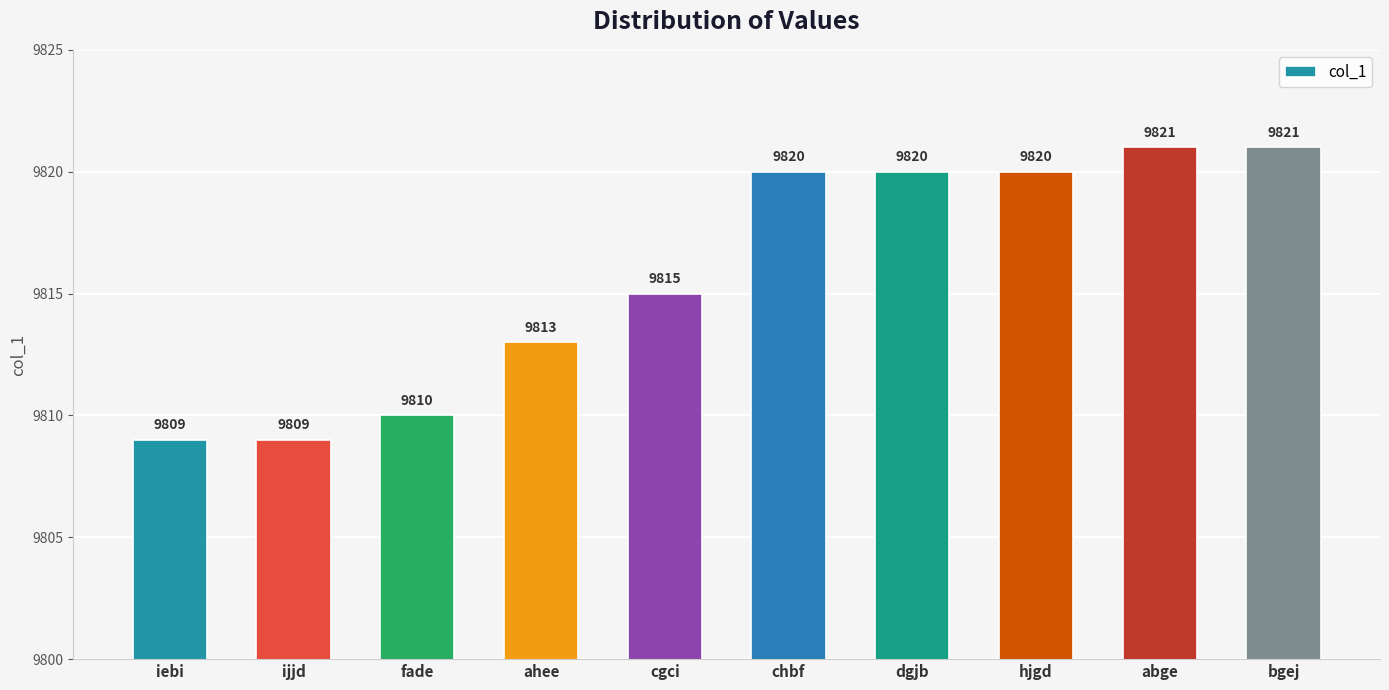

How many bars are there in total?

10